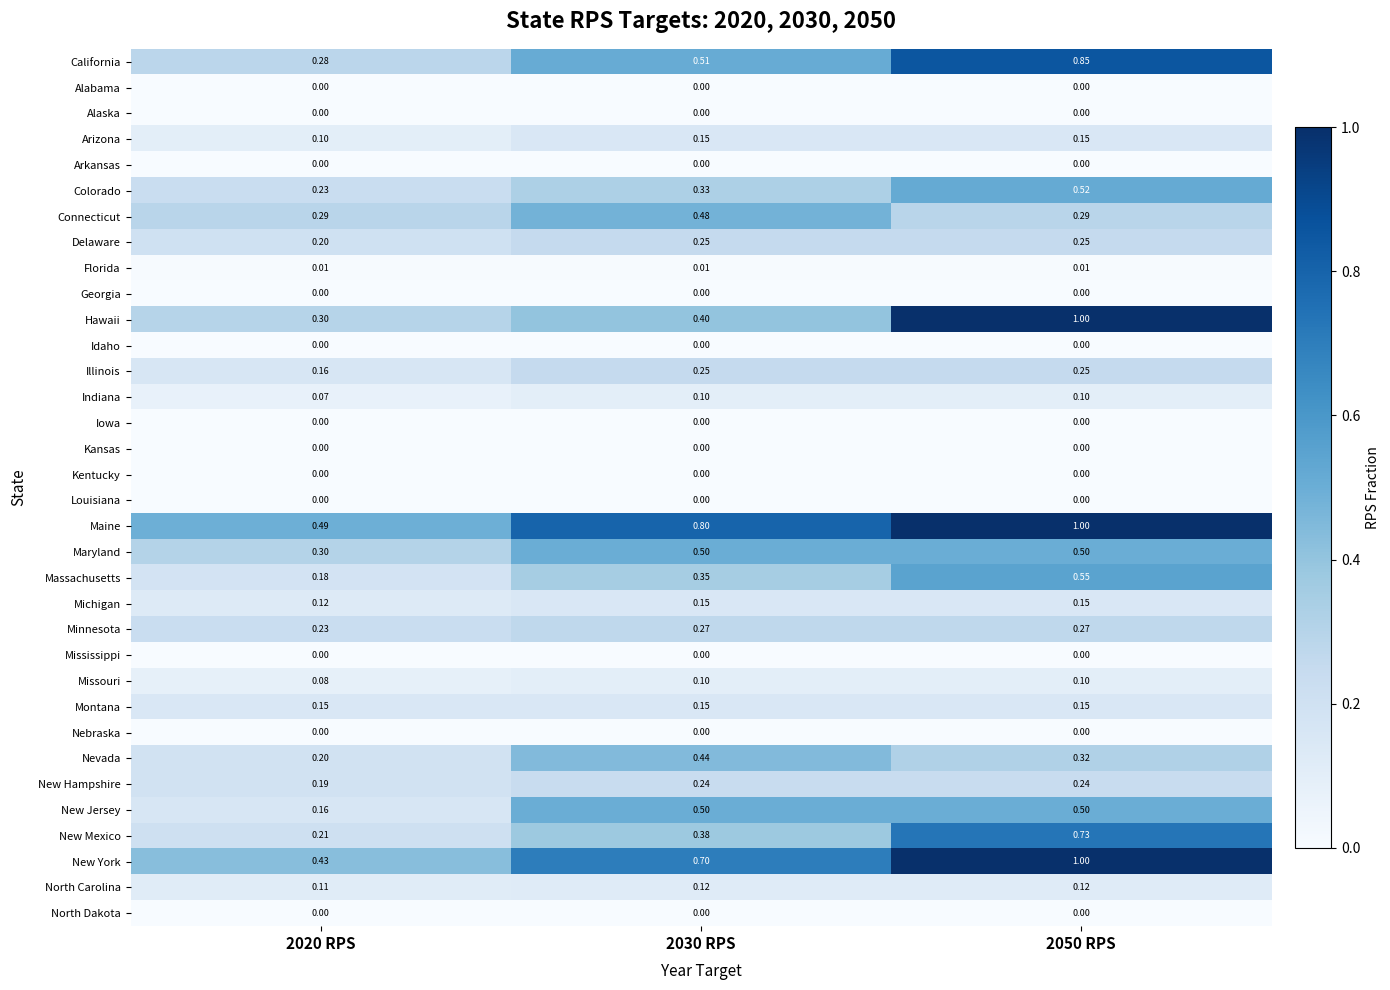

Between 2030 RPS and 2050 RPS, which series saw the biggest shift?

Hawaii